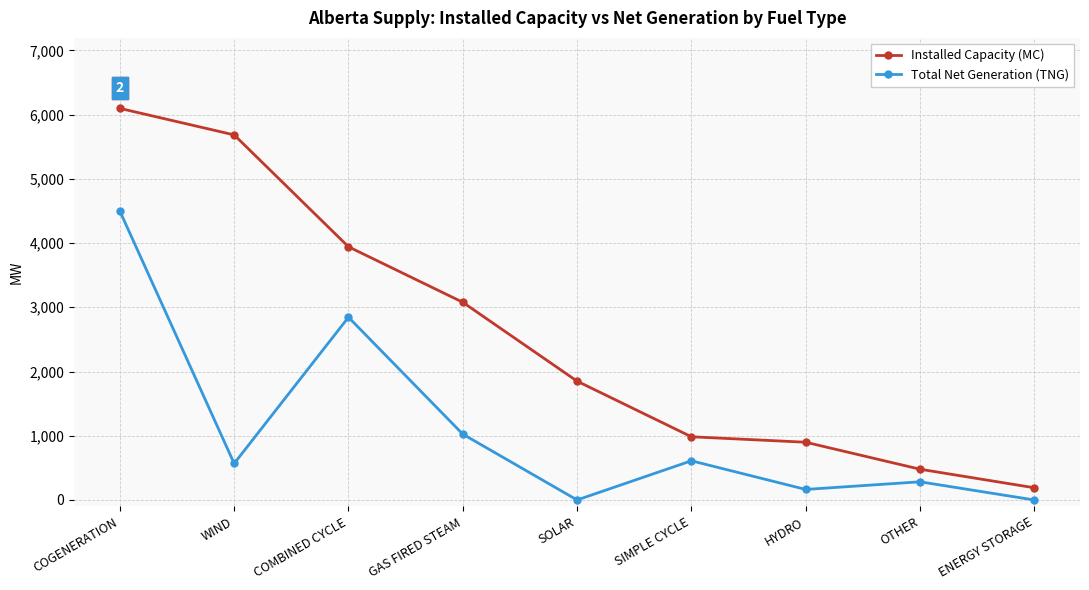

What is the sum of the Total Net Generation (TNG) values at ENERGY STORAGE and GAS FIRED STEAM?

1025